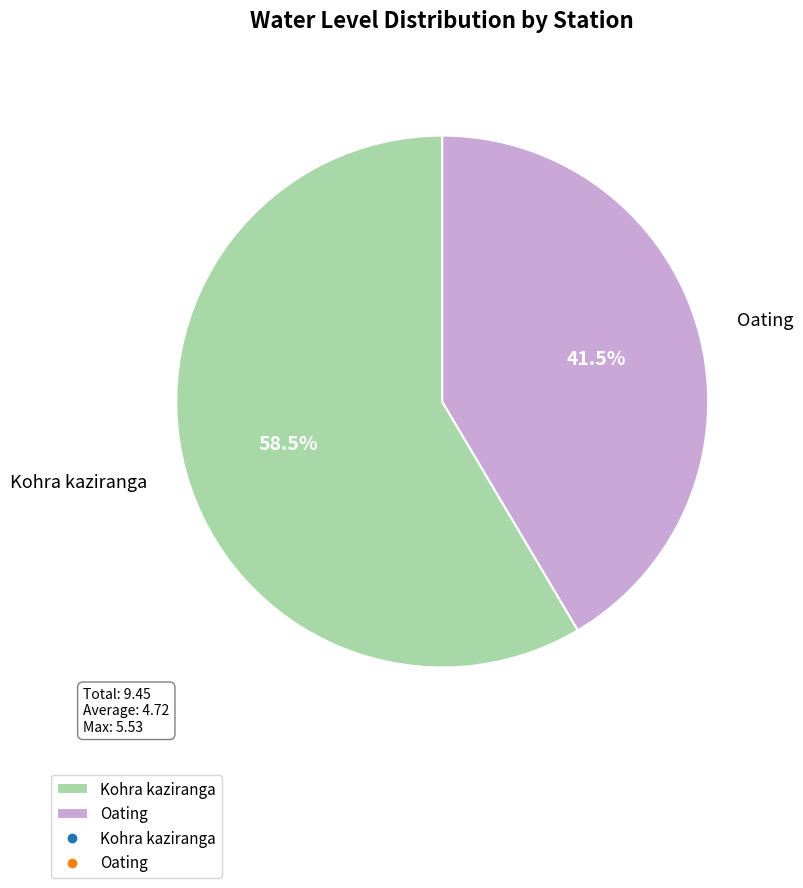

How much of the chart is everything except Kohra kaziranga?

41.5%